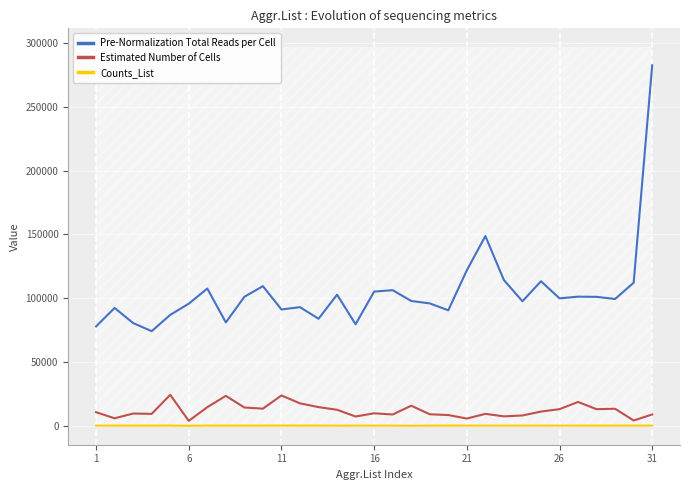

Count the number of categories in the chart.

31